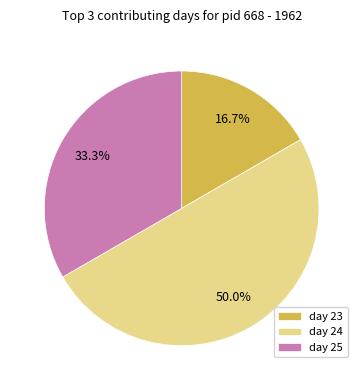

Which slice is the largest?

day 24